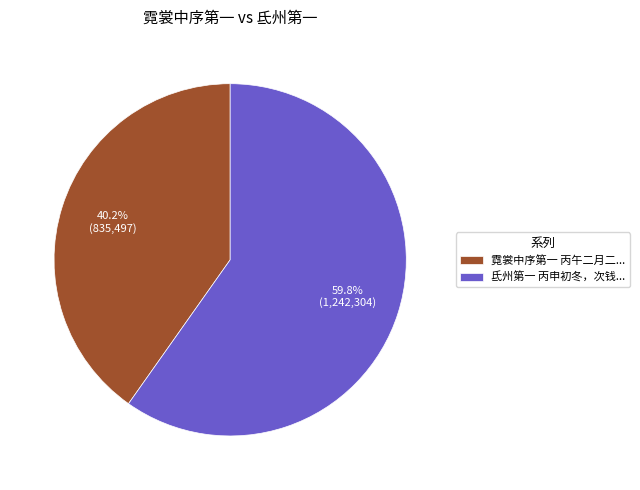

Is there any slice that represents more than half of the pie?

Yes